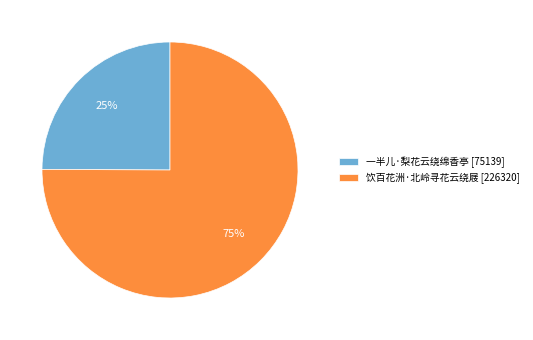

What is the ratio of the value at 饮百花洲·北岭寻花云绕屐 [226320] to the value at 一半儿·梨花云绕绵香亭 [75139]?

3.0